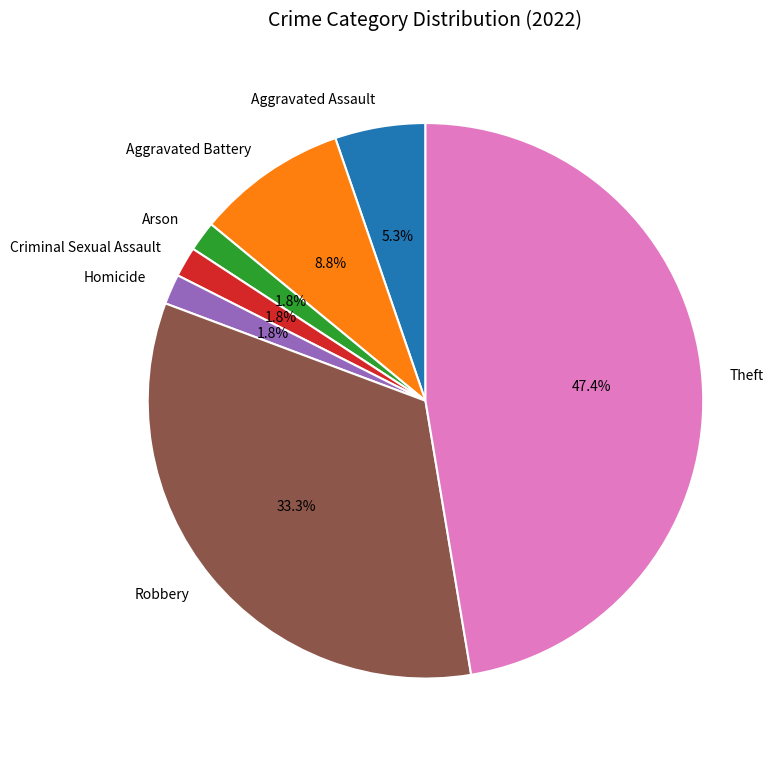

Between Criminal Sexual Assault and Aggravated Assault, which is larger?

Aggravated Assault